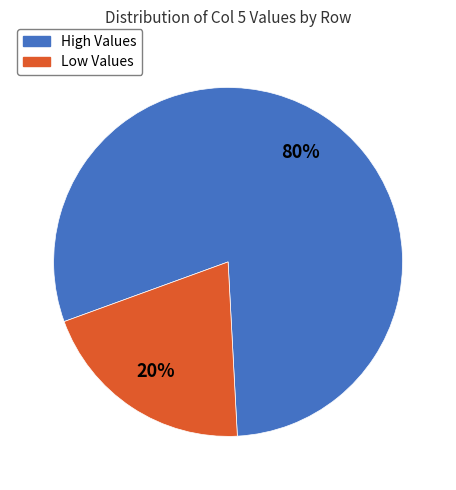

Is there any slice that represents more than half of the pie?

Yes